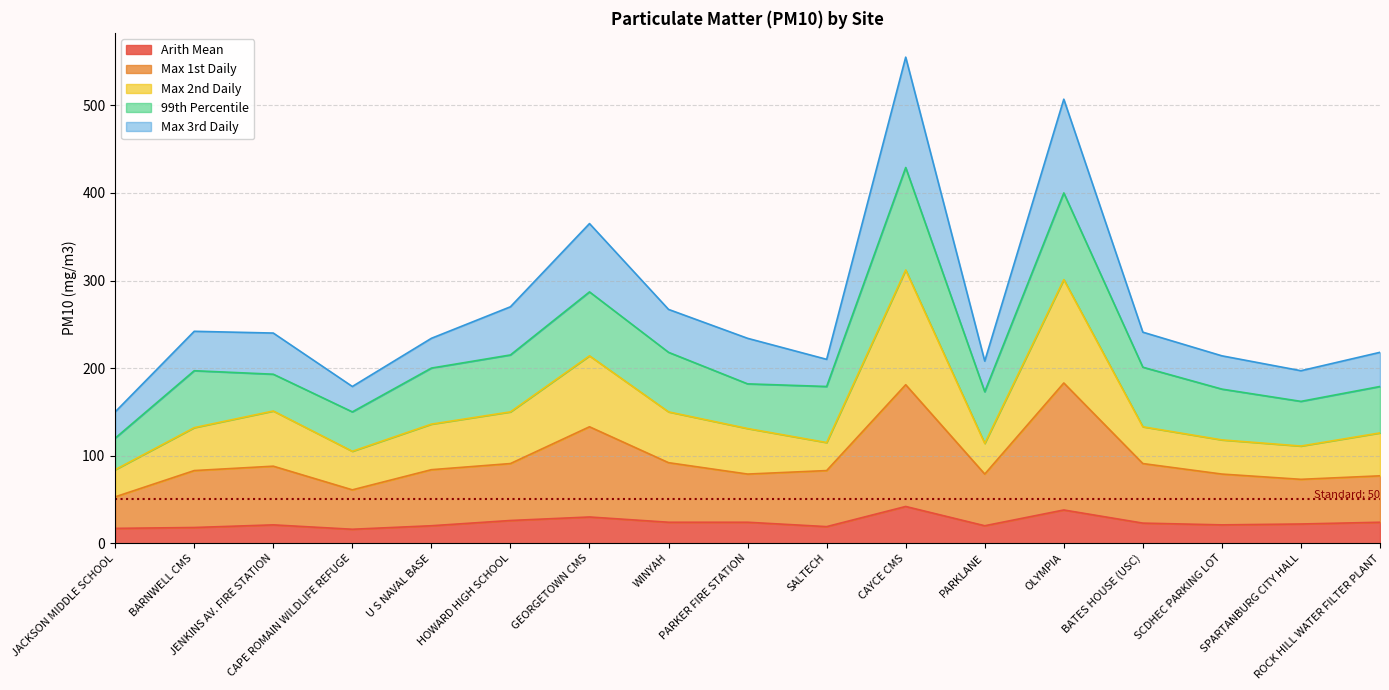

How many interior local peaks does the Arith Mean series have?

4